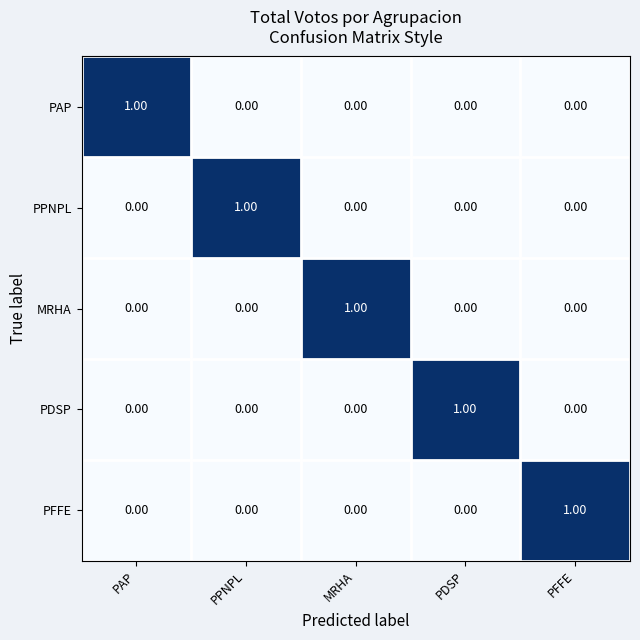

What is the greatest value displayed?

1